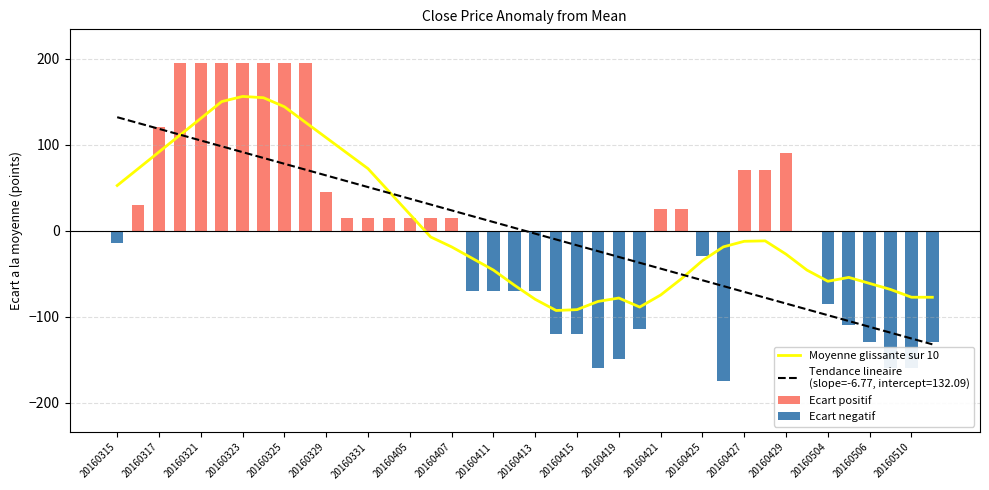

Is the value of Ecart negatif at 31 greater than the value of Ecart positif at 33?

No